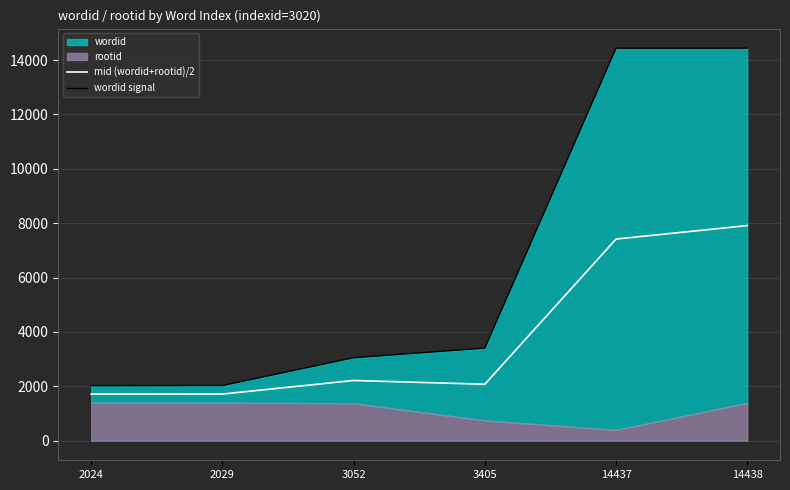

Count the number of categories in the chart.

6